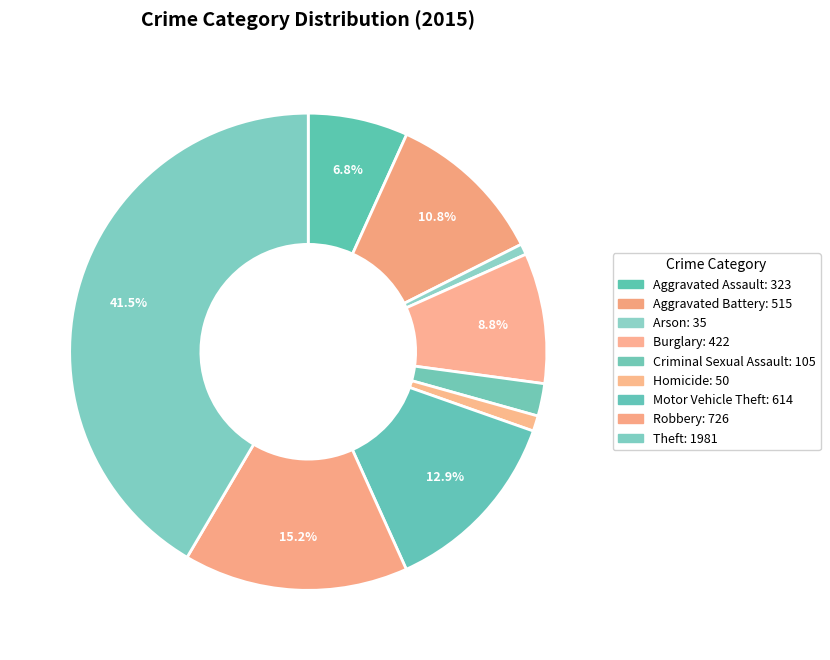

Is Aggravated Battery the majority of the pie?

No